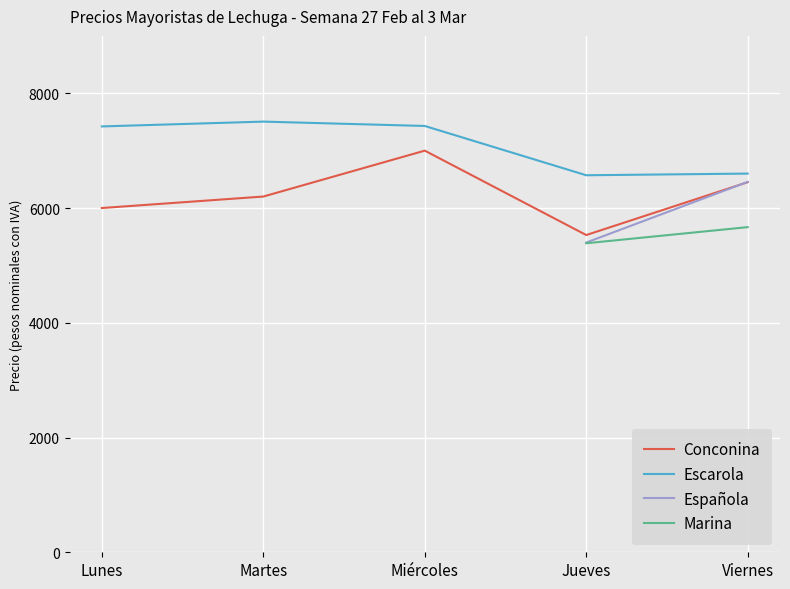

How many distinct data groups are displayed?

4